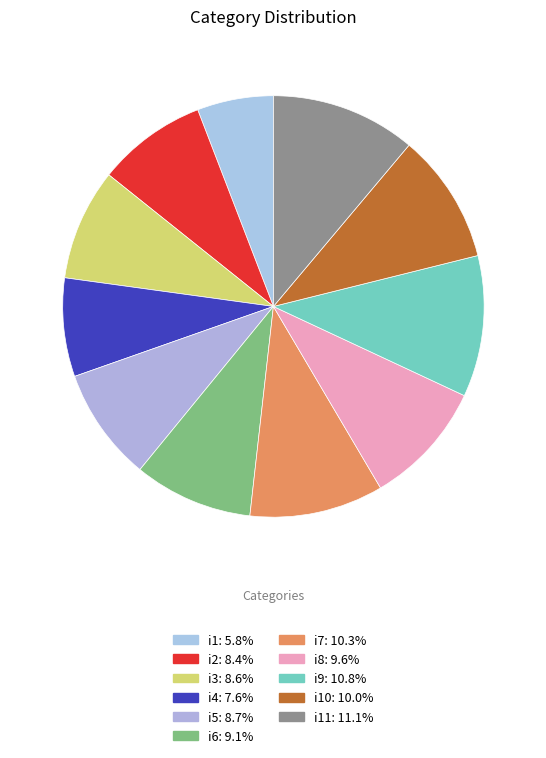

Does any single category account for the majority?

No